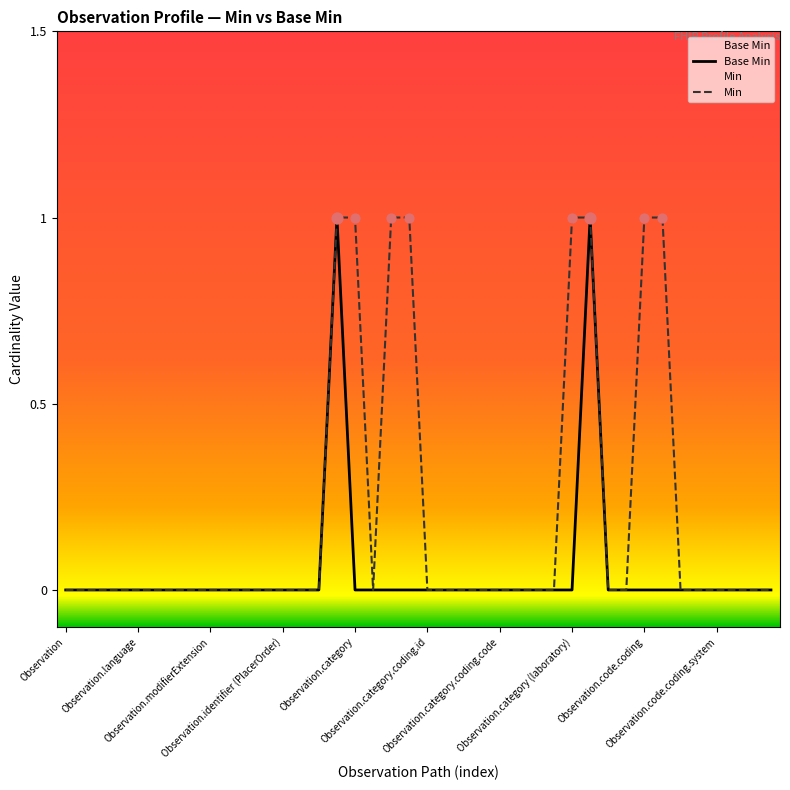

Which series has the largest total across all categories?

Min